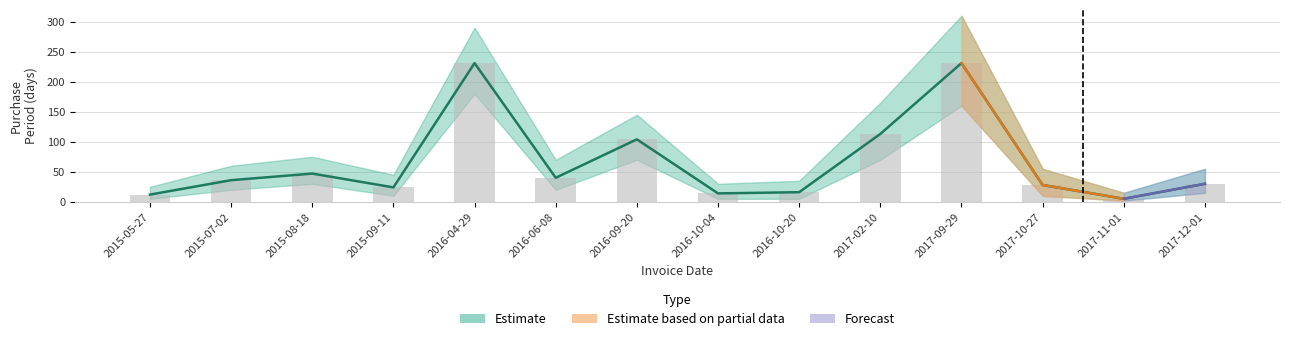

At which category does the chart reach its peak across all series?

2016-04-29